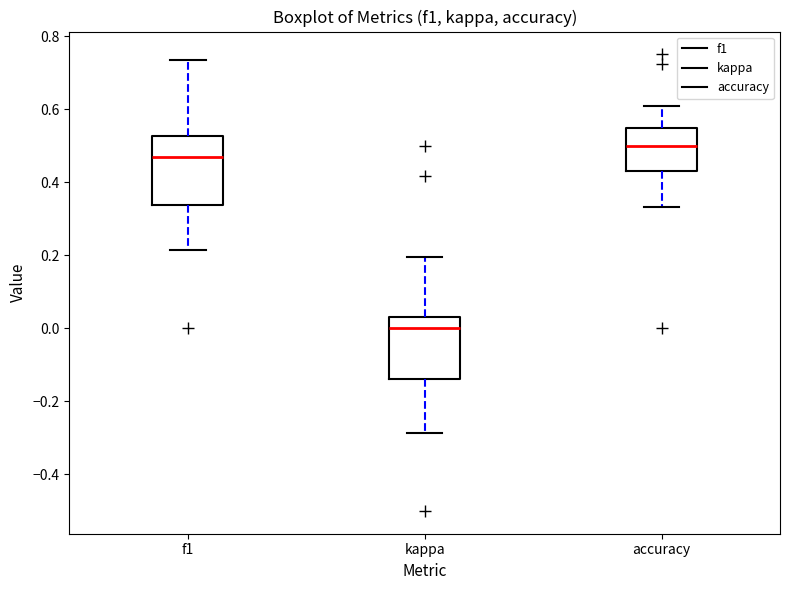

Reading left to right, read every box against the y-axis: the position of its median line, the range the box covers, and the ends of its whiskers. The values are not printed on the chart, so give them approximately, as read against the axis.

f1: median 0.48, box 0.34 to 0.52, whiskers 0.22 to 0.74
kappa: median 0.00, box -0.14 to 0.04, whiskers -0.28 to 0.20
accuracy: median 0.50, box 0.44 to 0.54, whiskers 0.34 to 0.60